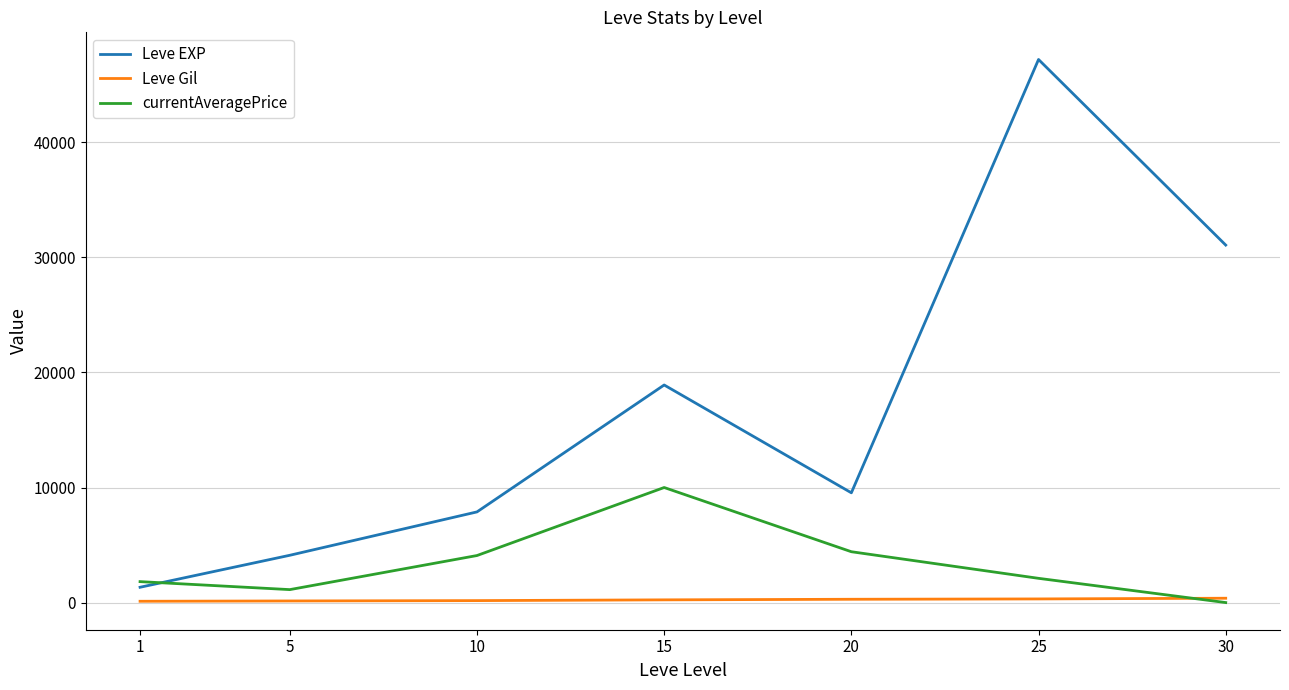

At which label does currentAveragePrice first exceed 2106?

10